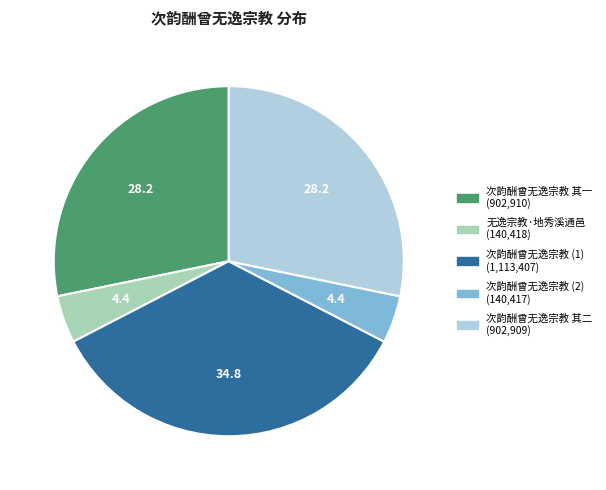

Is there any slice that represents more than half of the pie?

No